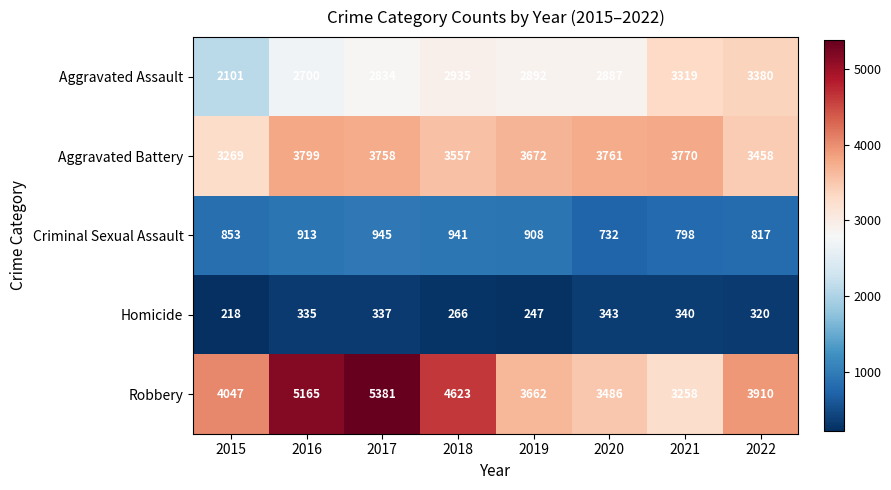

At how many categories does at least one series exceed 3333?

8